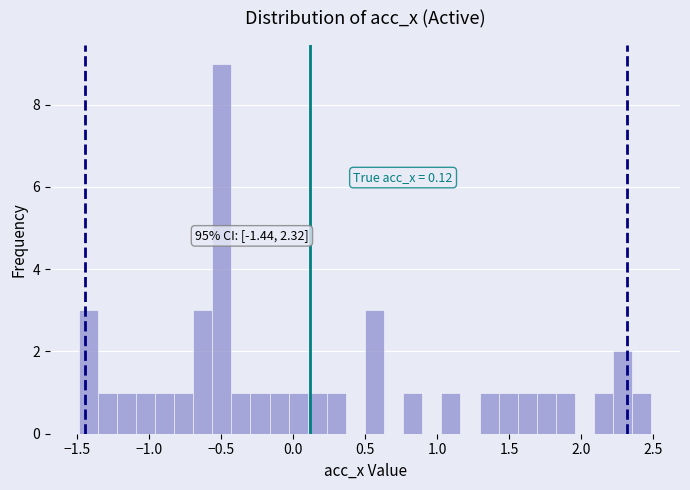

Read against the x-axis, roughly where is the centre of the tallest bar?

-0.50